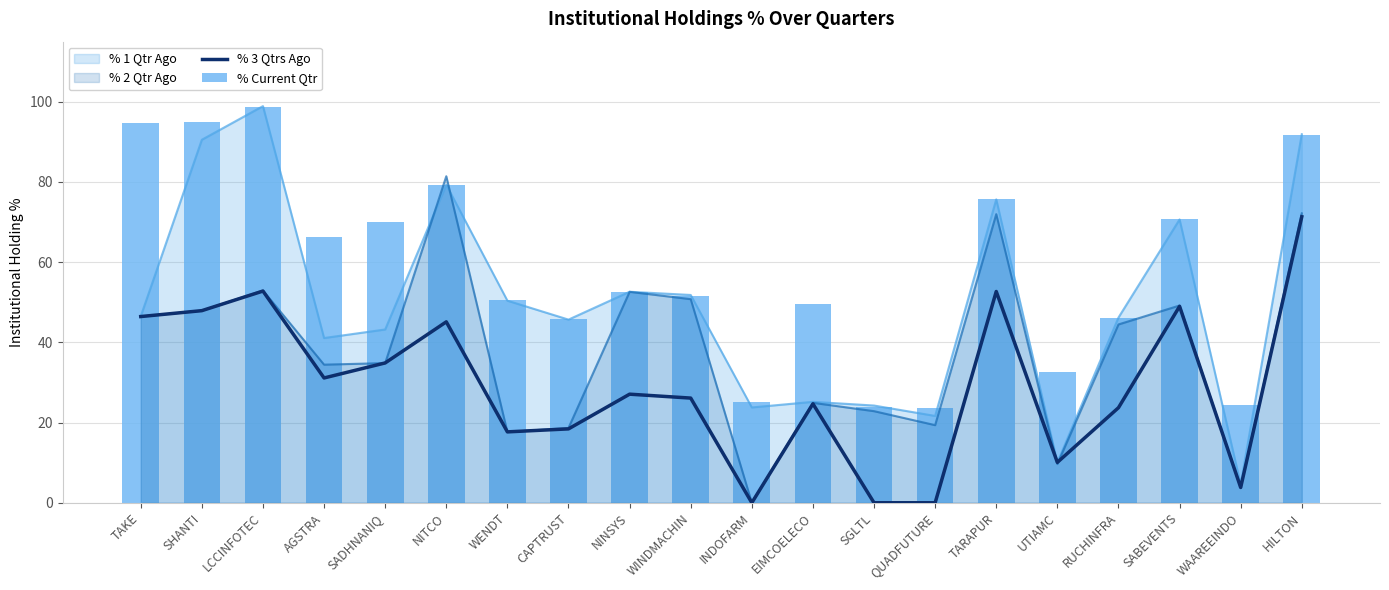

What is the label of the 19th bar from the right?

SHANTI